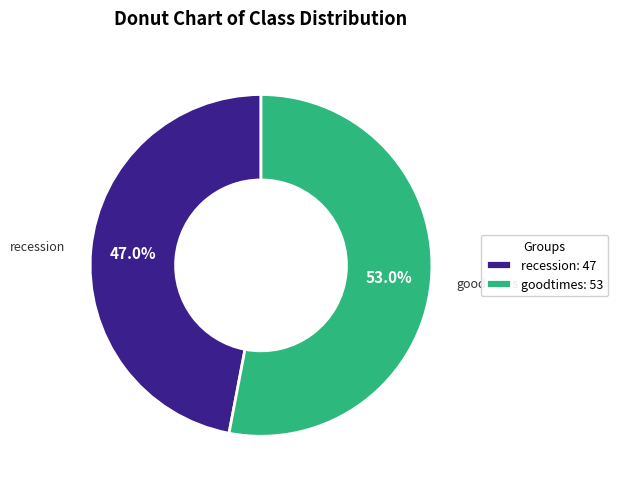

Which category has the biggest portion of the pie?

goodtimes